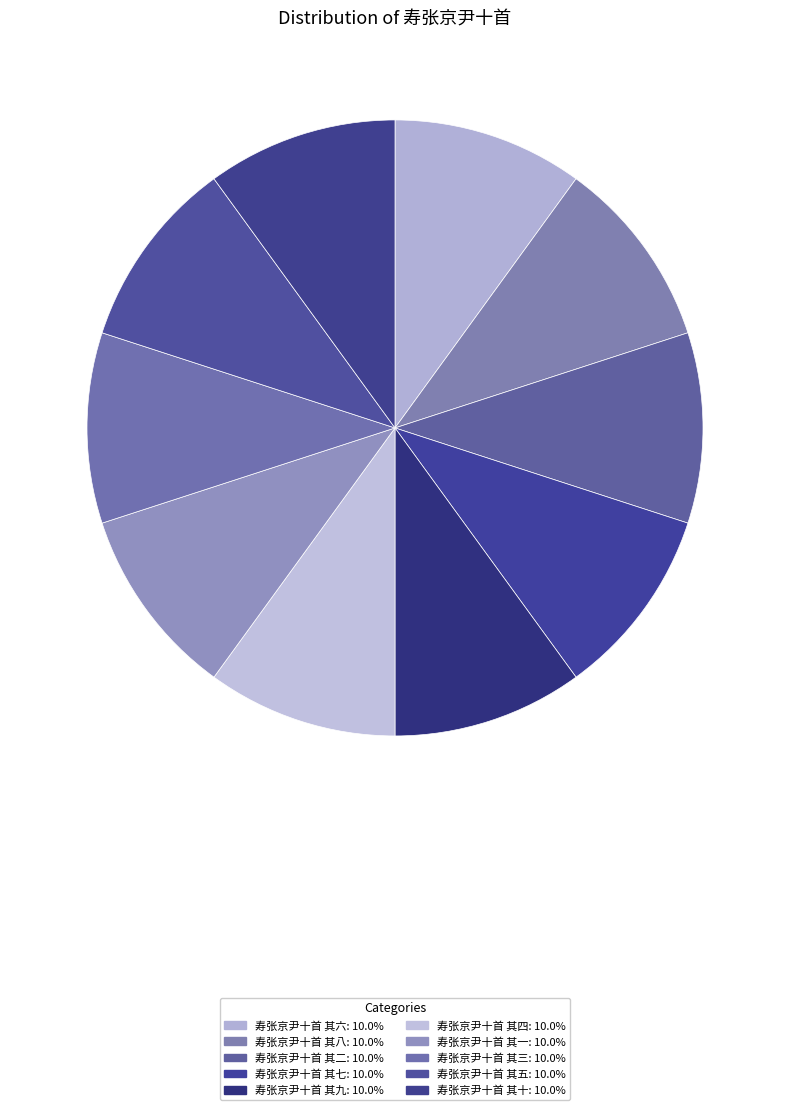

How many segments does this pie chart have?

10